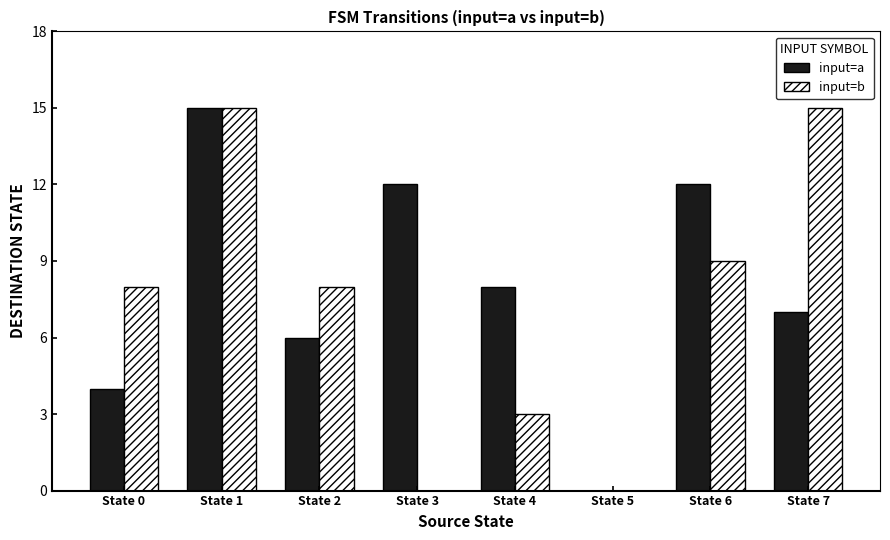

Between State 0 and State 1, which series saw the biggest shift?

input=a